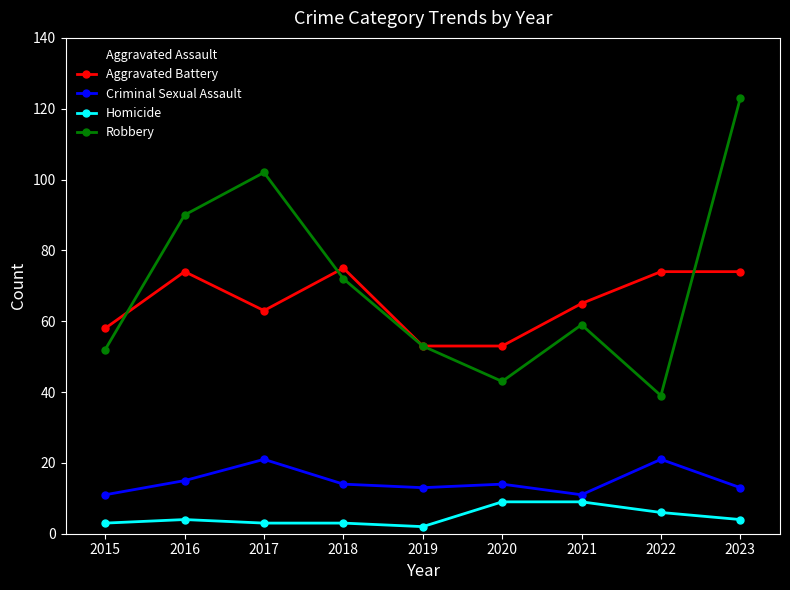

Does the chart have visible grid lines?

No